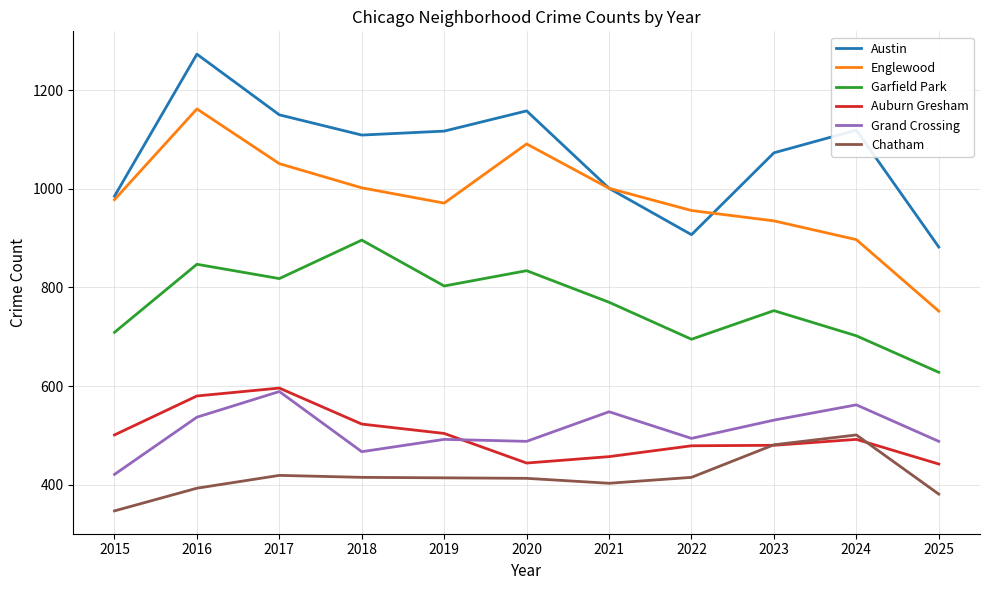

Which series has the widest spread of values?

Englewood